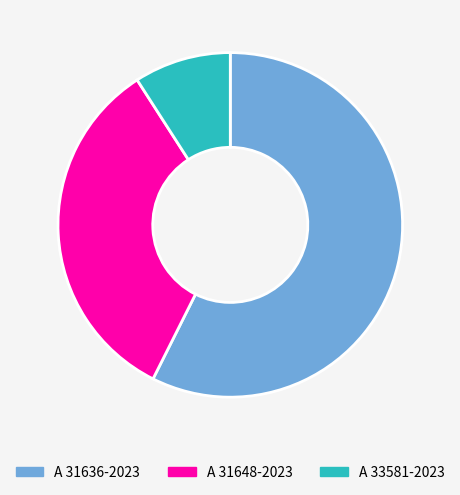

What is the ratio of the value at A 31648-2023 to the value at A 31636-2023?

0.6